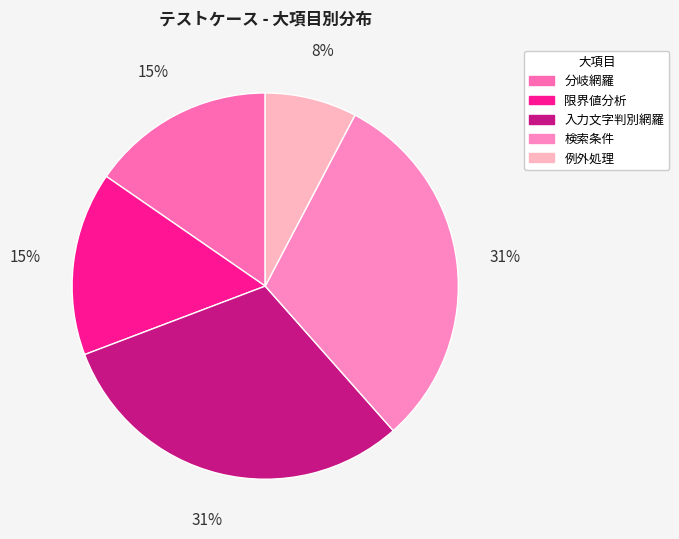

To the nearest percent, what is the difference between the largest and smallest slice percentages?

23%